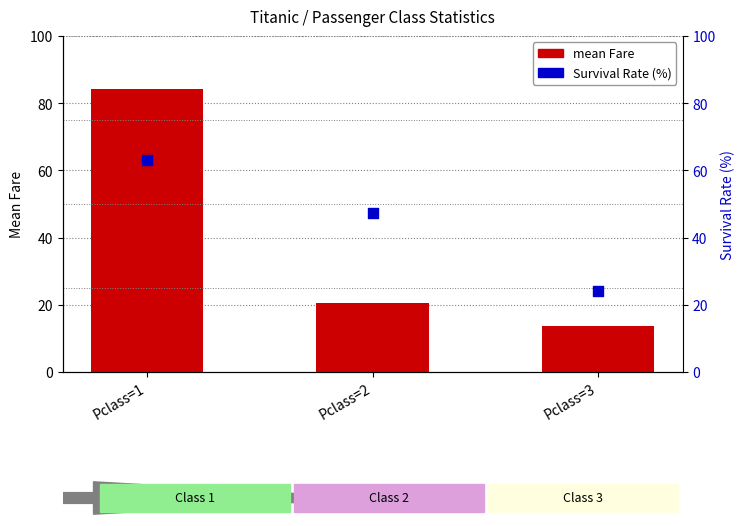

Which series has the widest spread of Y values?

mean Fare